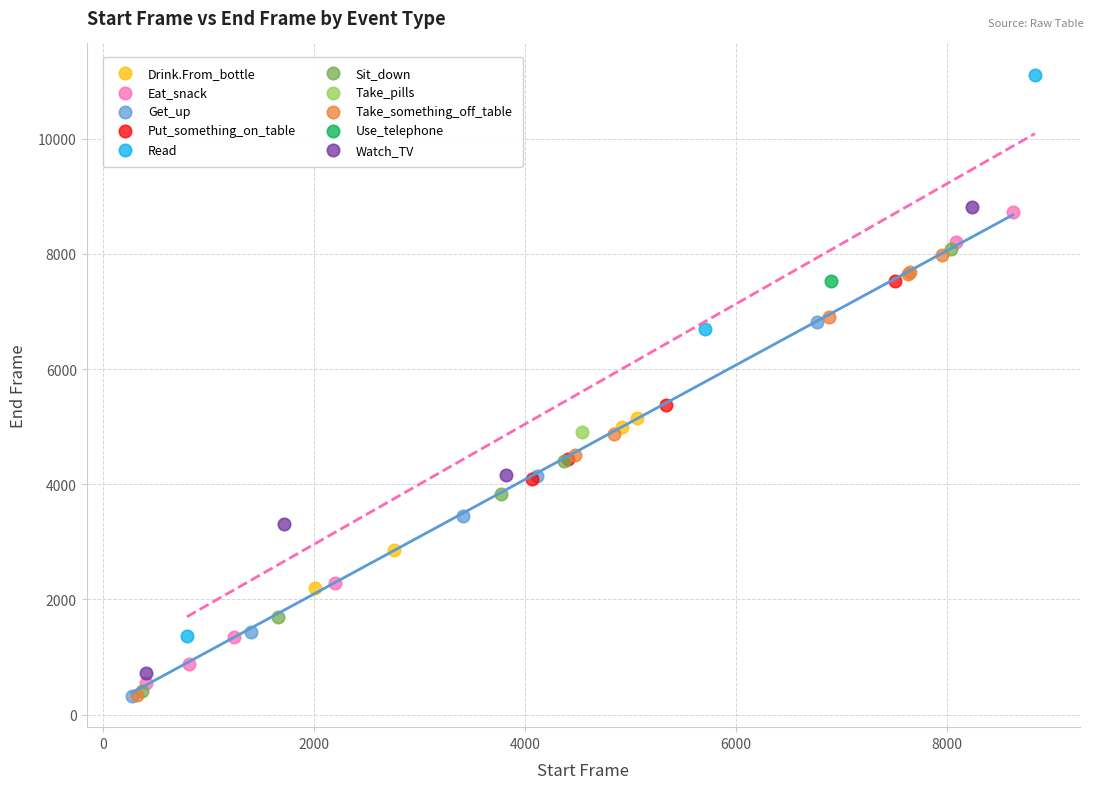

What are all the series names shown in the legend?

Drink.From_bottle, Eat_snack, Get_up, Put_something_on_table, Read, Sit_down, Take_pills, Take_something_off_table, Use_telephone, Watch_TV